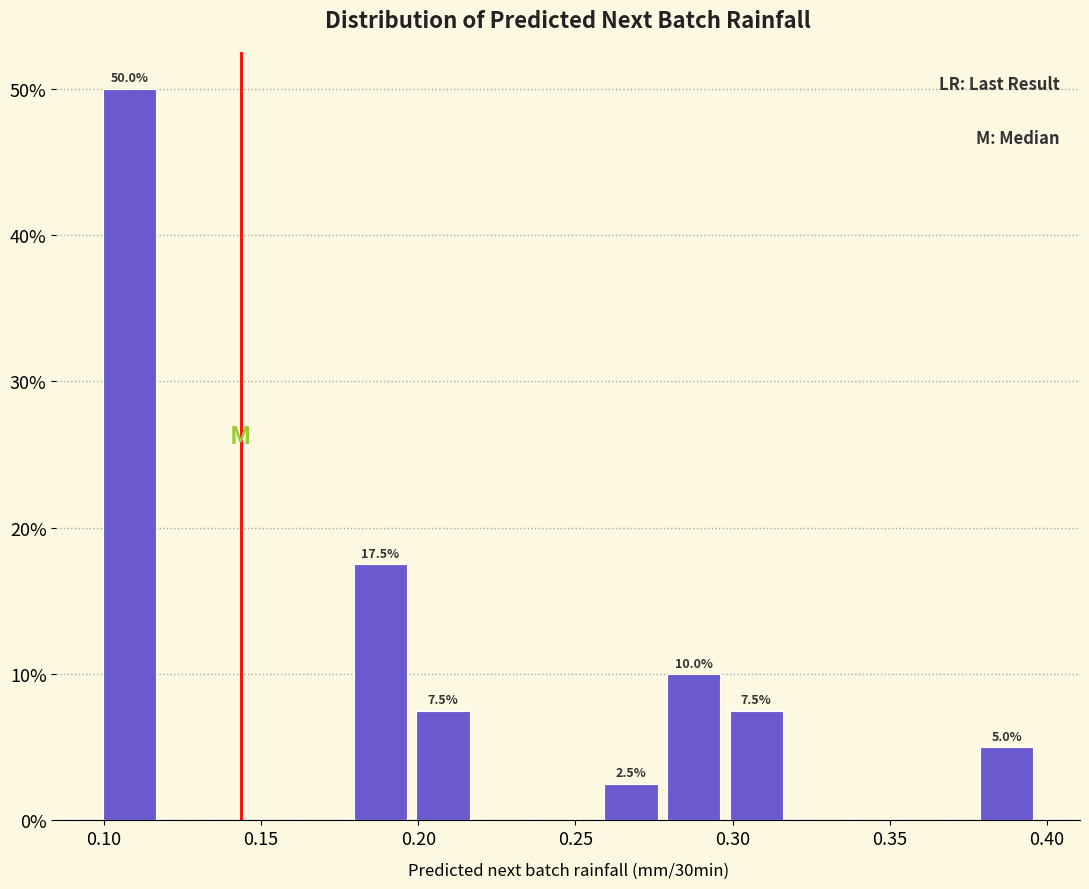

Around what value on the x-axis is the tallest bar? Give the approximate position of its centre, as read against the axis.

0.110